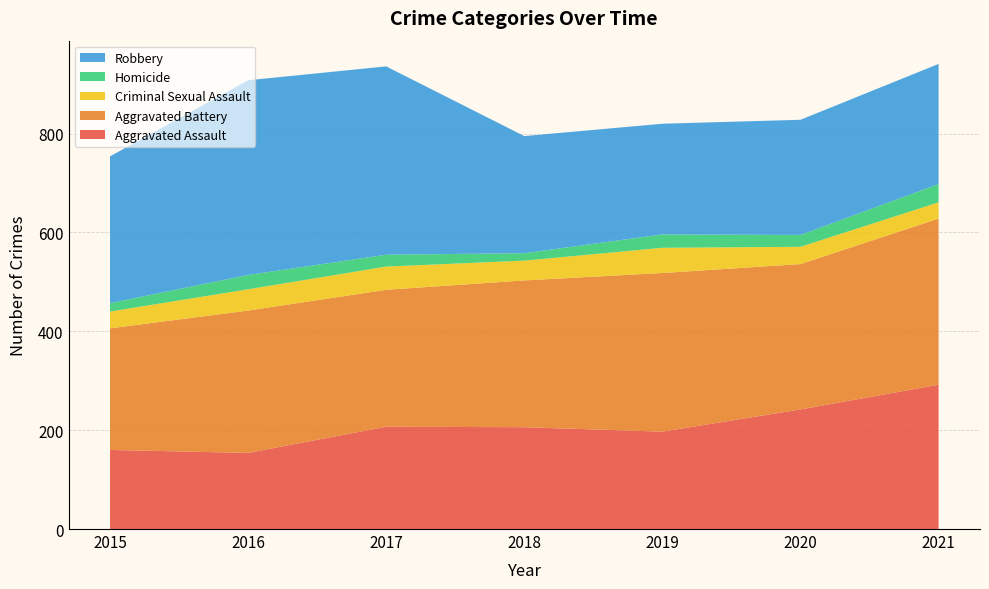

Reading right to left, list all the values displayed in this chart.

Aggravated Assault: 292	242	197	206	207	154	160
Aggravated Battery: 336	294	321	297	277	288	246
Criminal Sexual Assault: 33	35	51	40	47	43	34
Homicide: 37	24	27	15	24	29	17
Robbery: 243	233	224	237	381	394	297